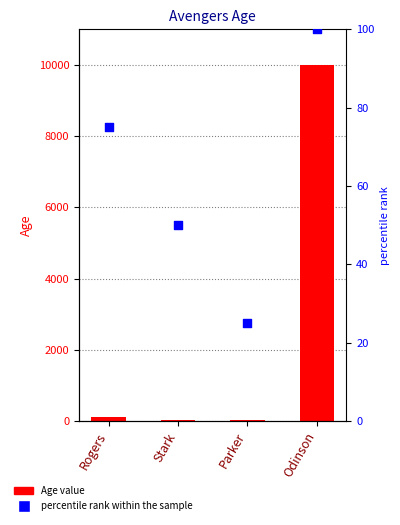

Which series reaches the minimum Y coordinate?

Age